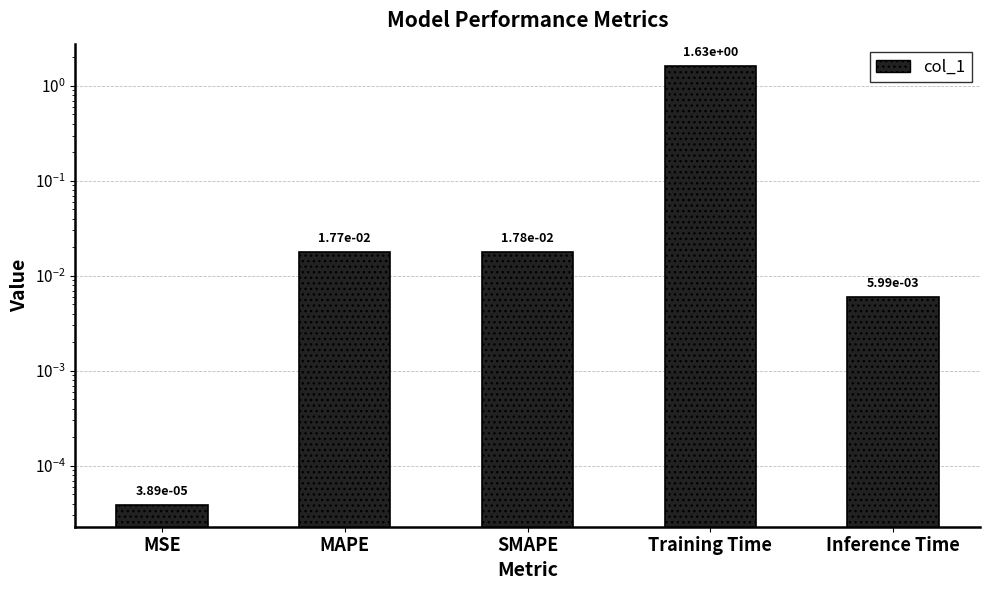

What is the greatest value displayed?

1.6